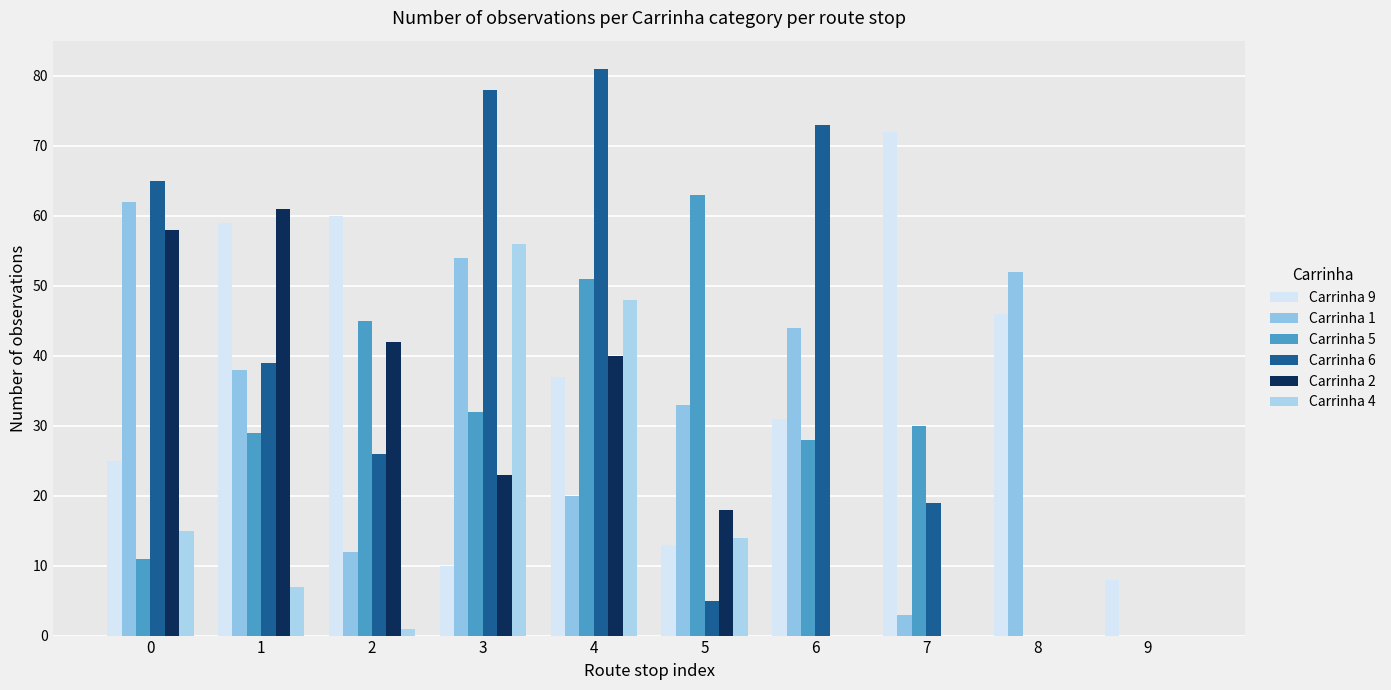

List the labels in order of Carrinha 9 value, smallest first.

9, 3, 5, 0, 6, 4, 8, 1, 2, 7